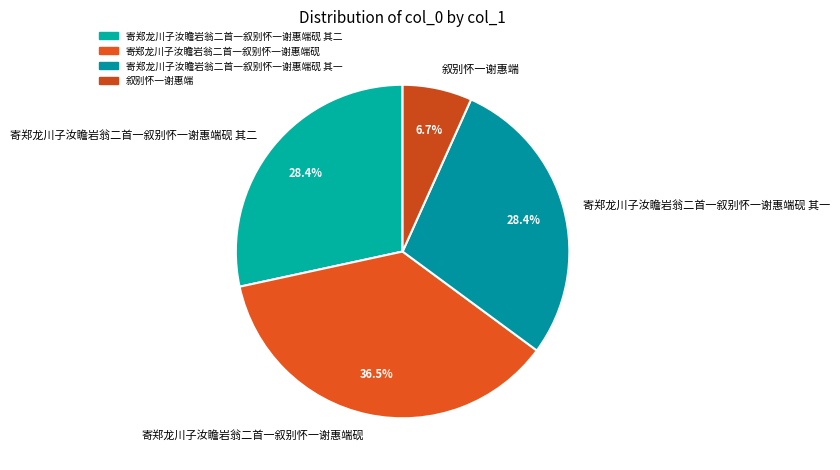

To the nearest percent, what is the difference between the largest and smallest slice percentages?

30%